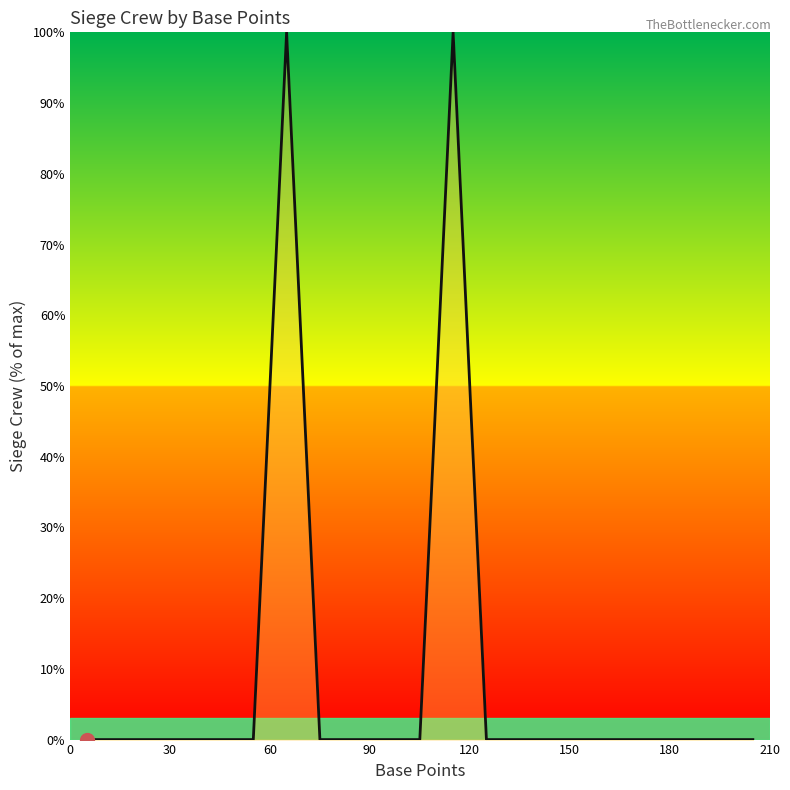

What is the maximum value shown in the chart?

100